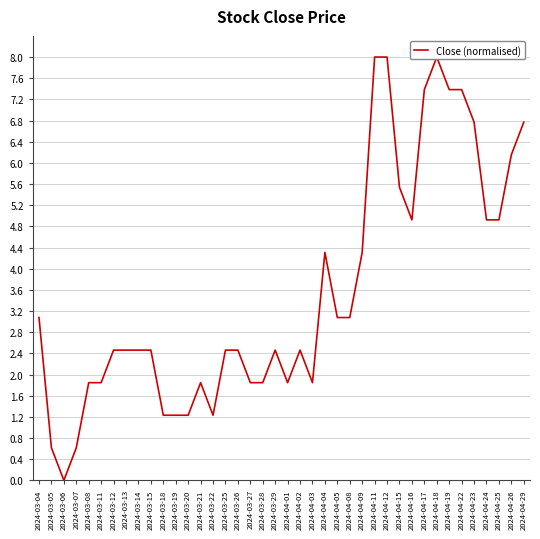

Is it true that the value at 2024-04-19 is 5.1?

False